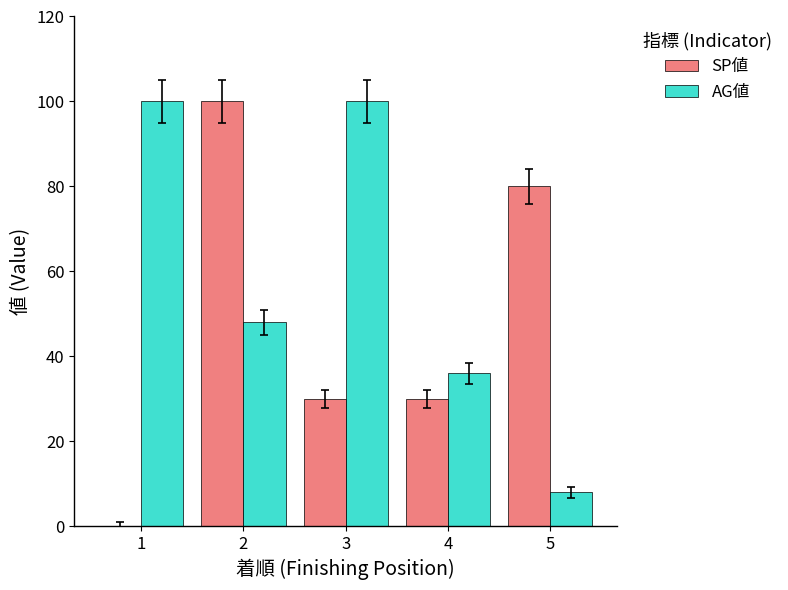

What is the total value across all series at 4?

66